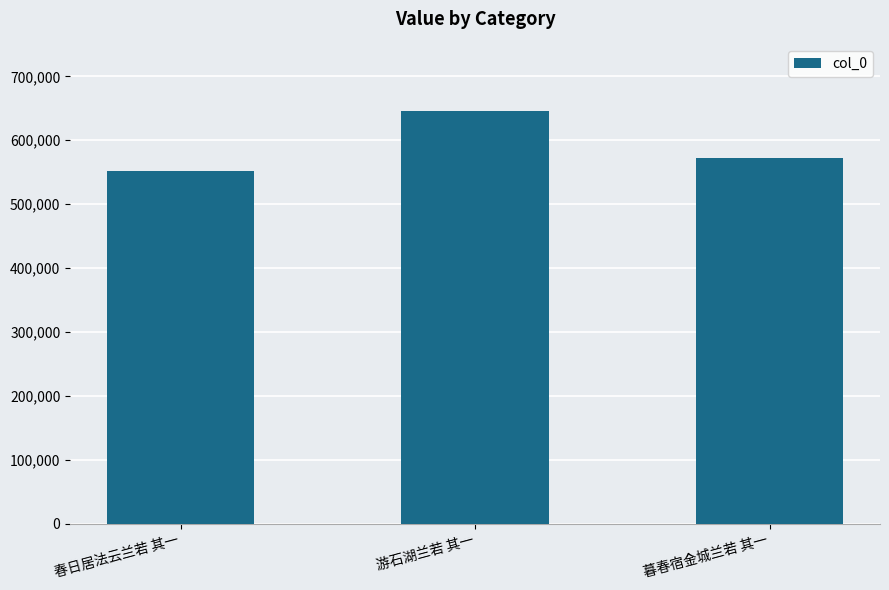

How many bars are there in total?

3